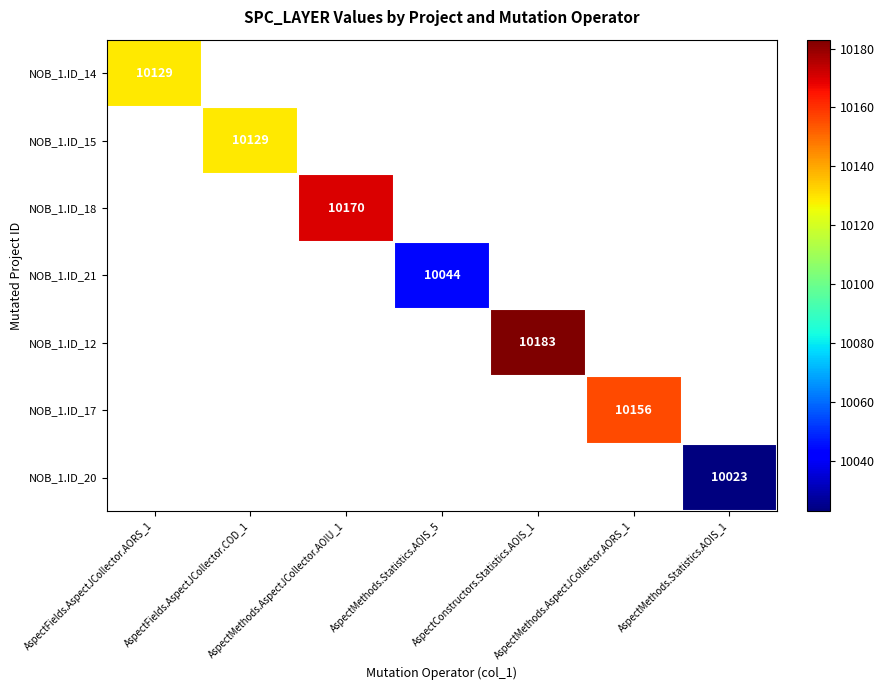

Is the value of NOB_1.ID_21 at AspectFields.AspectJCollector.COD_1 greater than the value of NOB_1.ID_18 at AspectMethods.Statistics.AOIS_5?

No